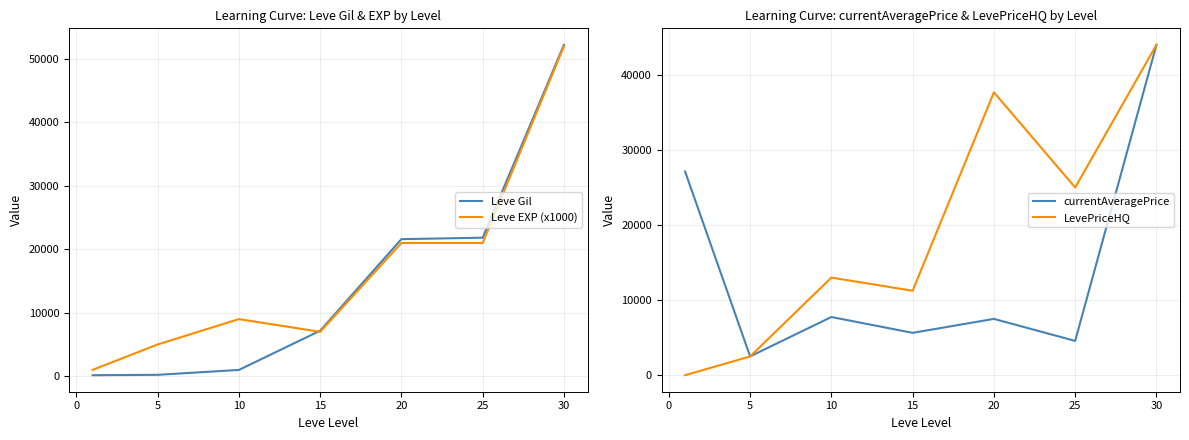

The value of Leve EXP (x1000) at 30 is 52000. True or false?

True